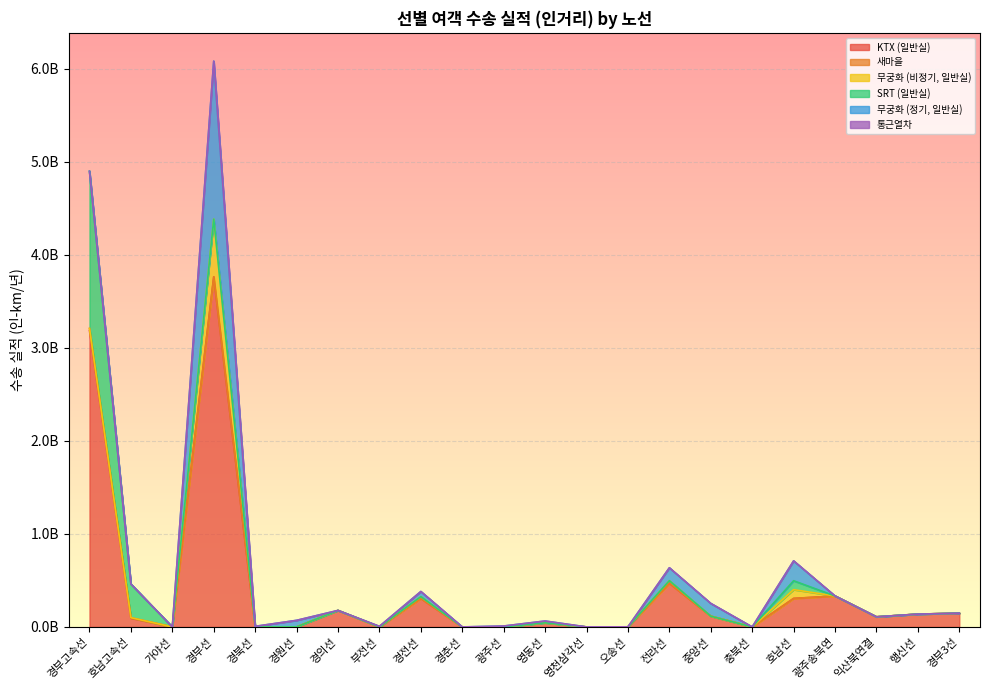

What is the total value across all series at 경북선?

6265508.7